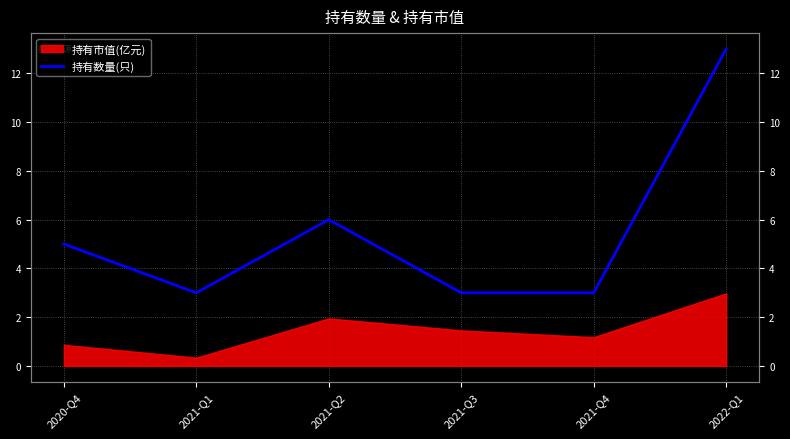

Which has a higher value, 2021-Q2 or 2021-Q3?

2021-Q2